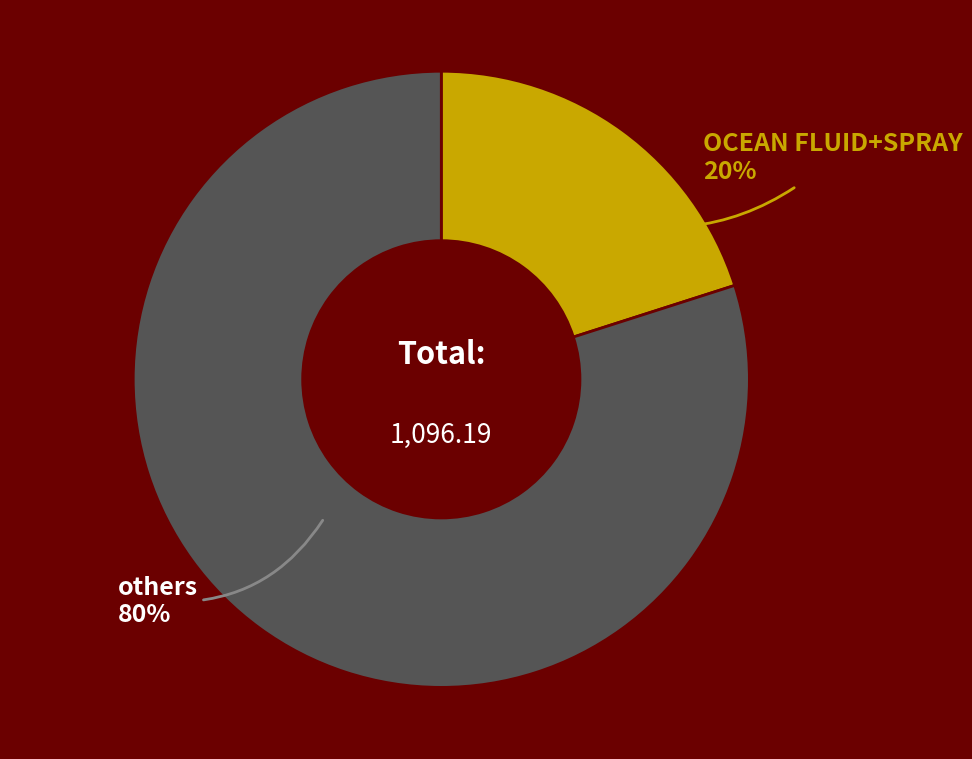

Rank the categories by value from highest to lowest.

others, OCEAN FLUID+SPRAY